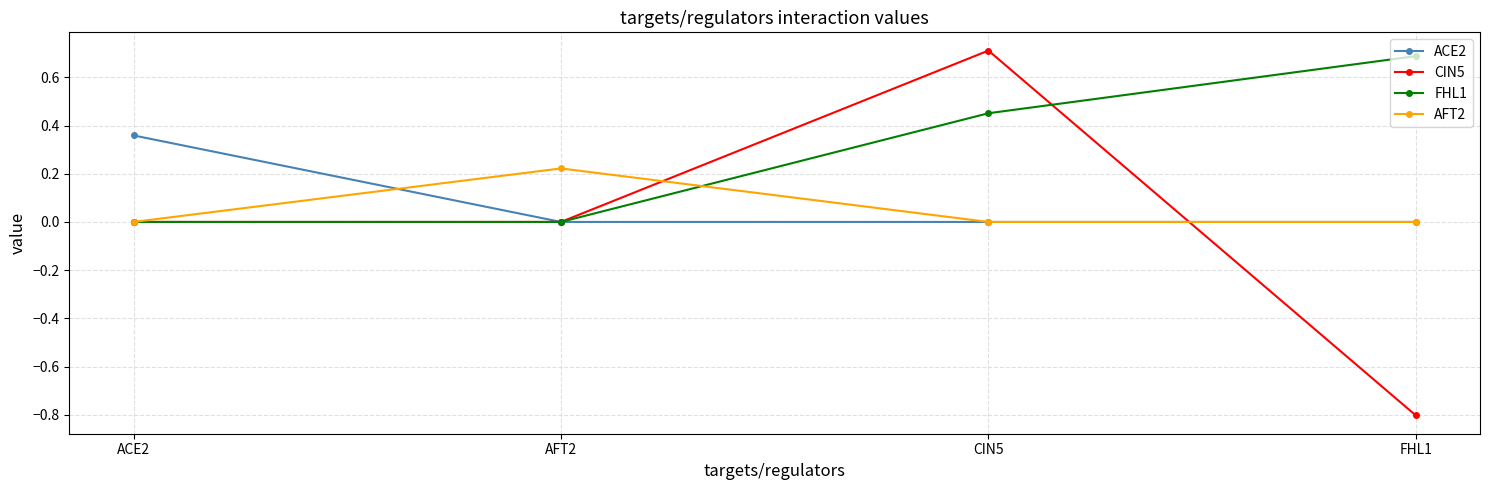

Which series changed the most between CIN5 and FHL1?

CIN5